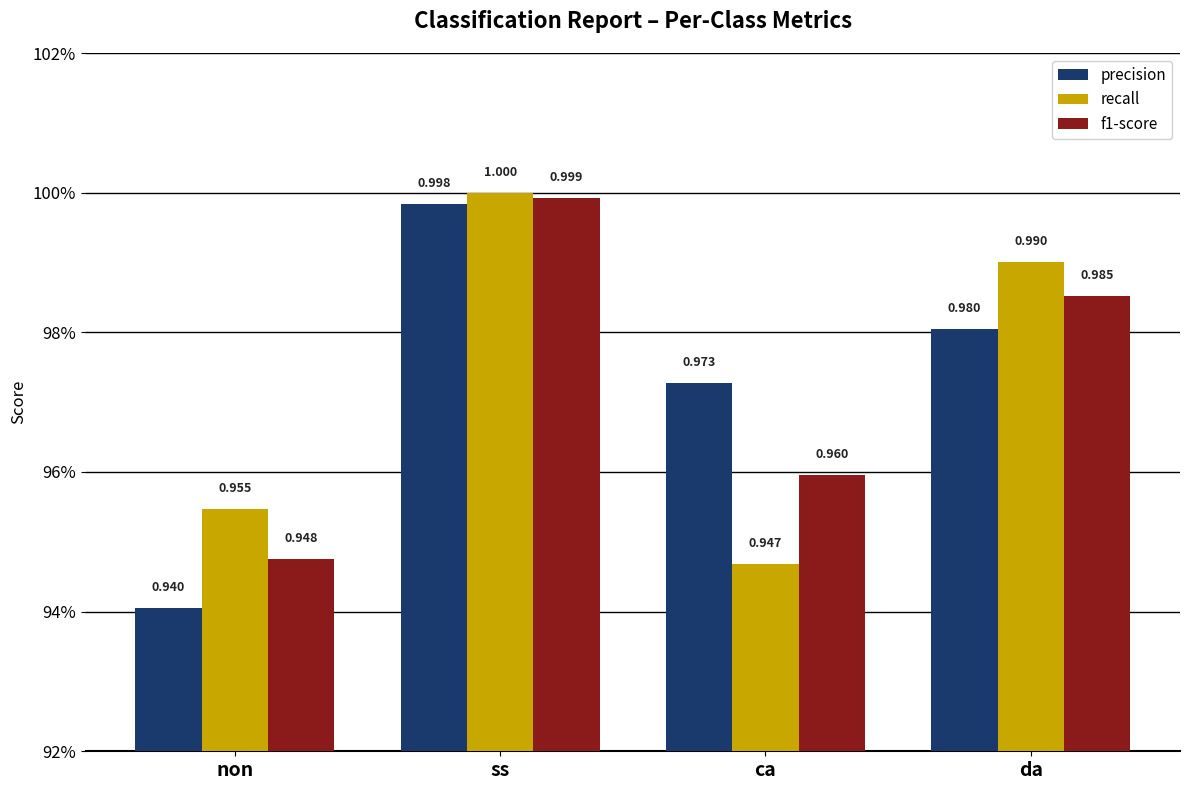

Reading right to left, what are all the values shown in this chart?

precision: 1.0	1.0	1.0	0.9
recall: 1.0	0.9	1.0	1.0
f1-score: 1.0	1.0	1.0	0.9